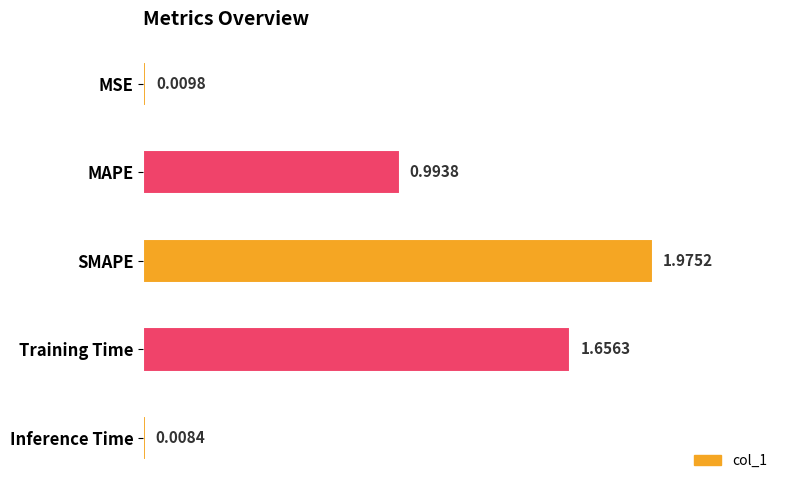

Where is the data nearest to the value 0?

Inference Time